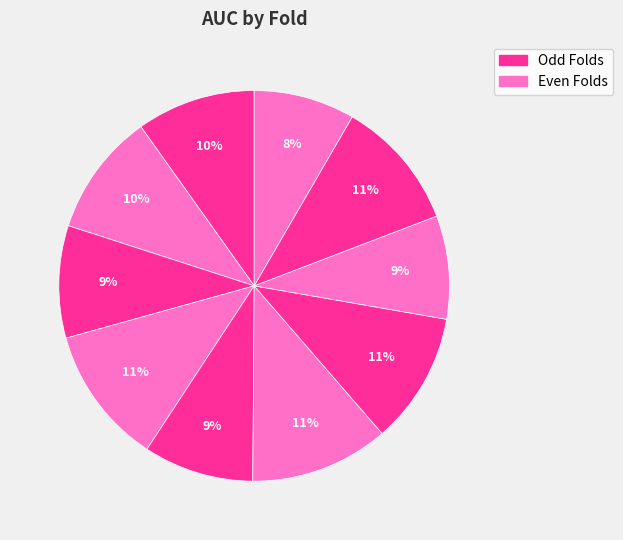

Which category has the smallest portion of the pie?

Fold 10